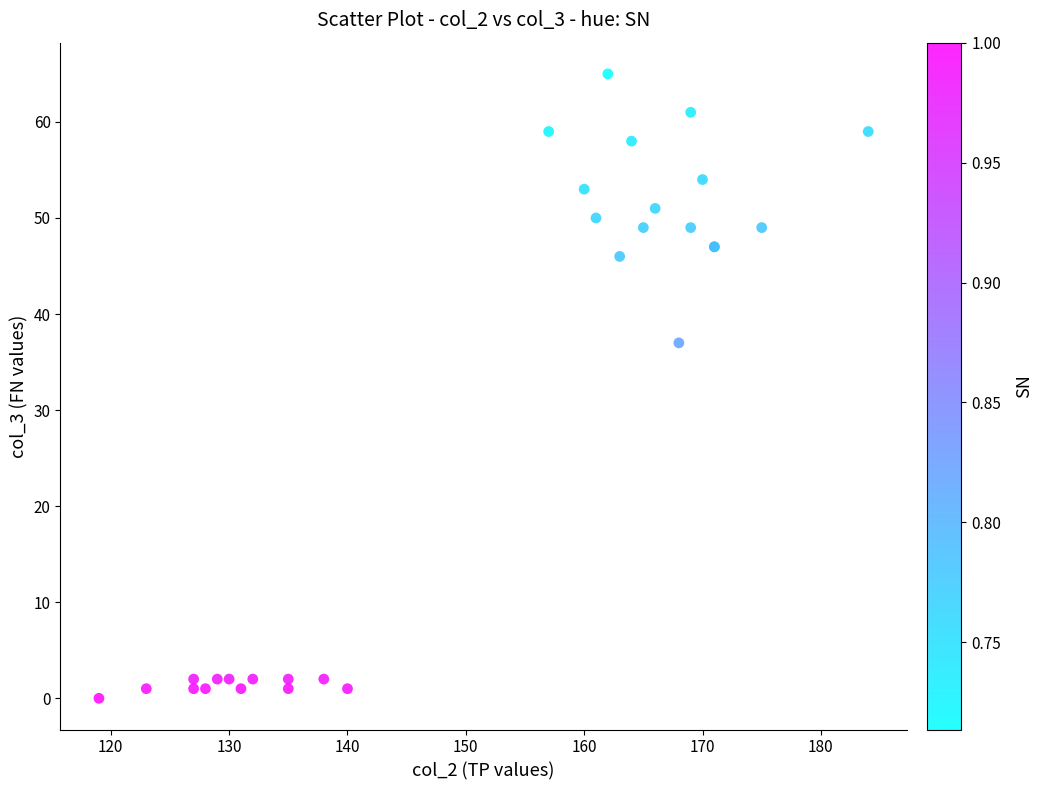

What Y value in the scatter plot is closest to 32?

37